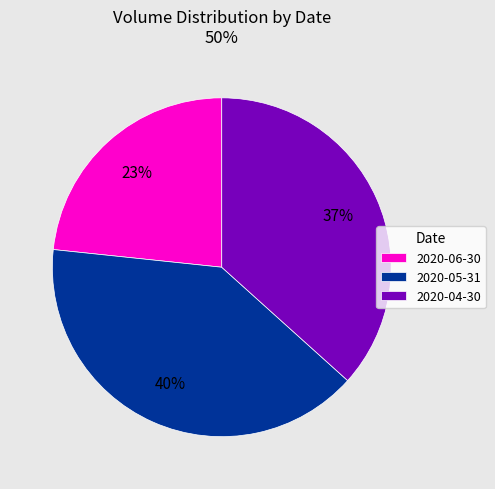

How many slices are in this pie chart?

3